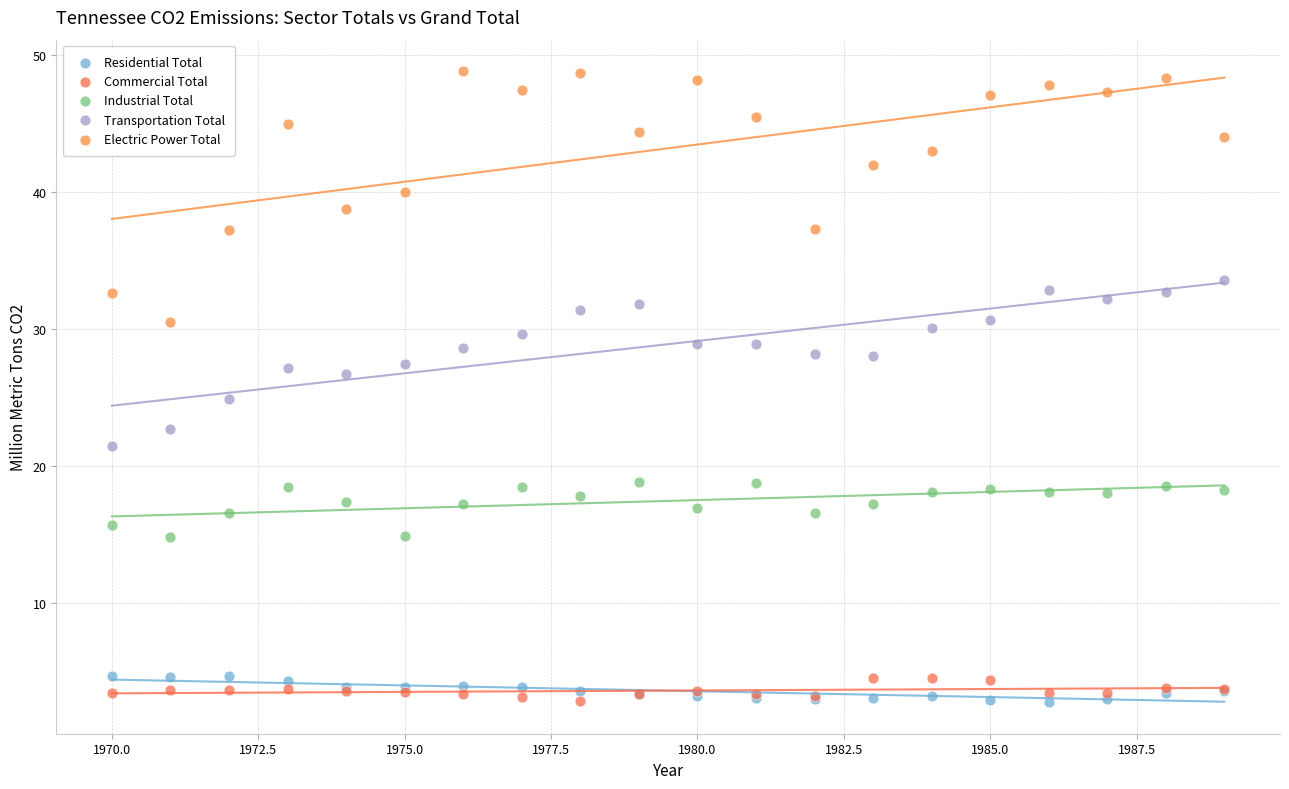

What is the X range (max minus min) for the scatter plot?

19.0